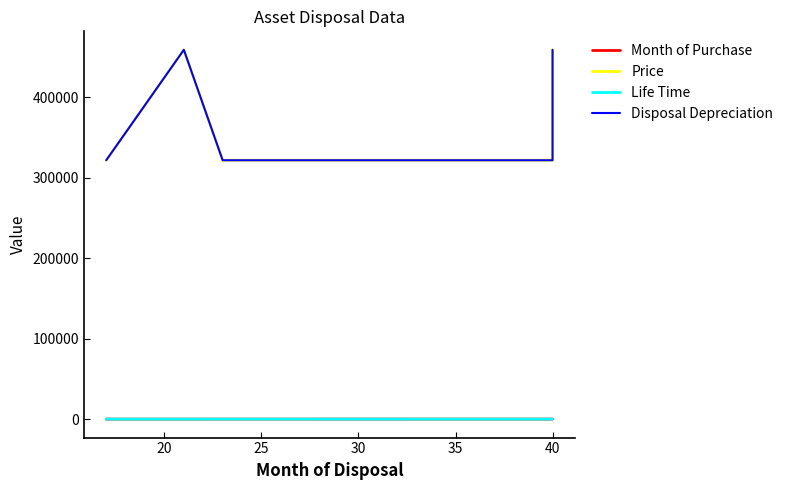

What are all the series names shown in the legend?

Month of Purchase, Price, Life Time, Disposal Depreciation